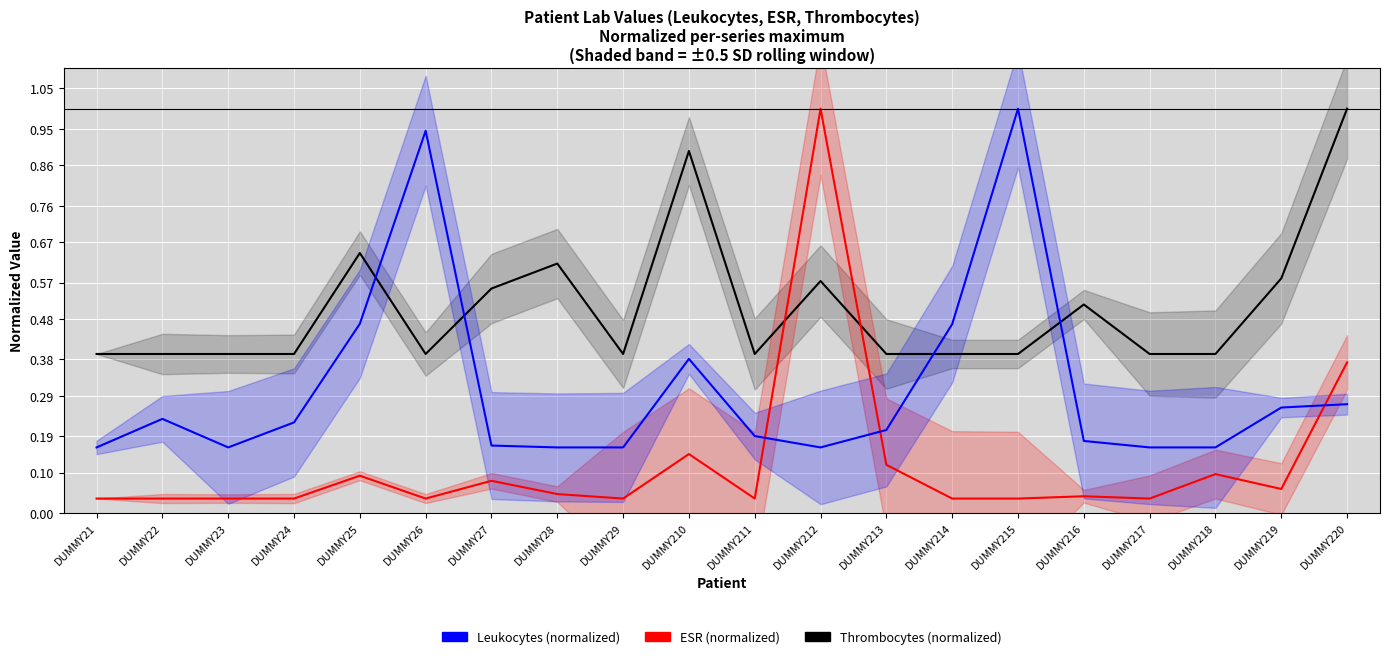

Count the Thrombocytes (normalized) values in the range 0 to 1.

20